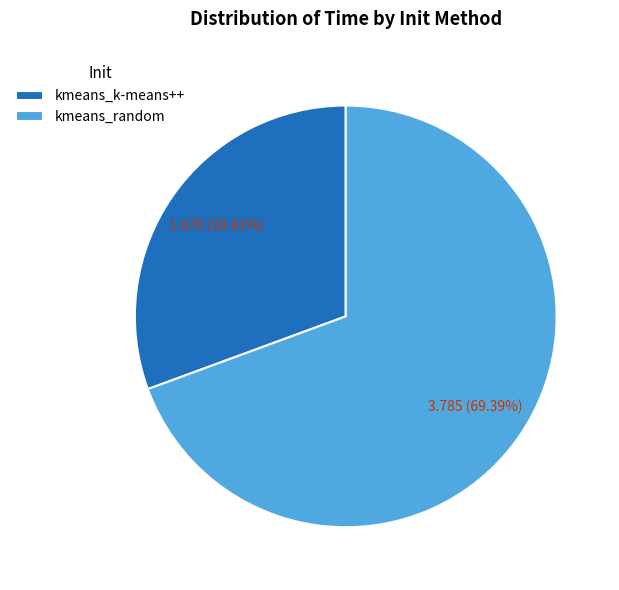

Does any single category account for the majority?

Yes